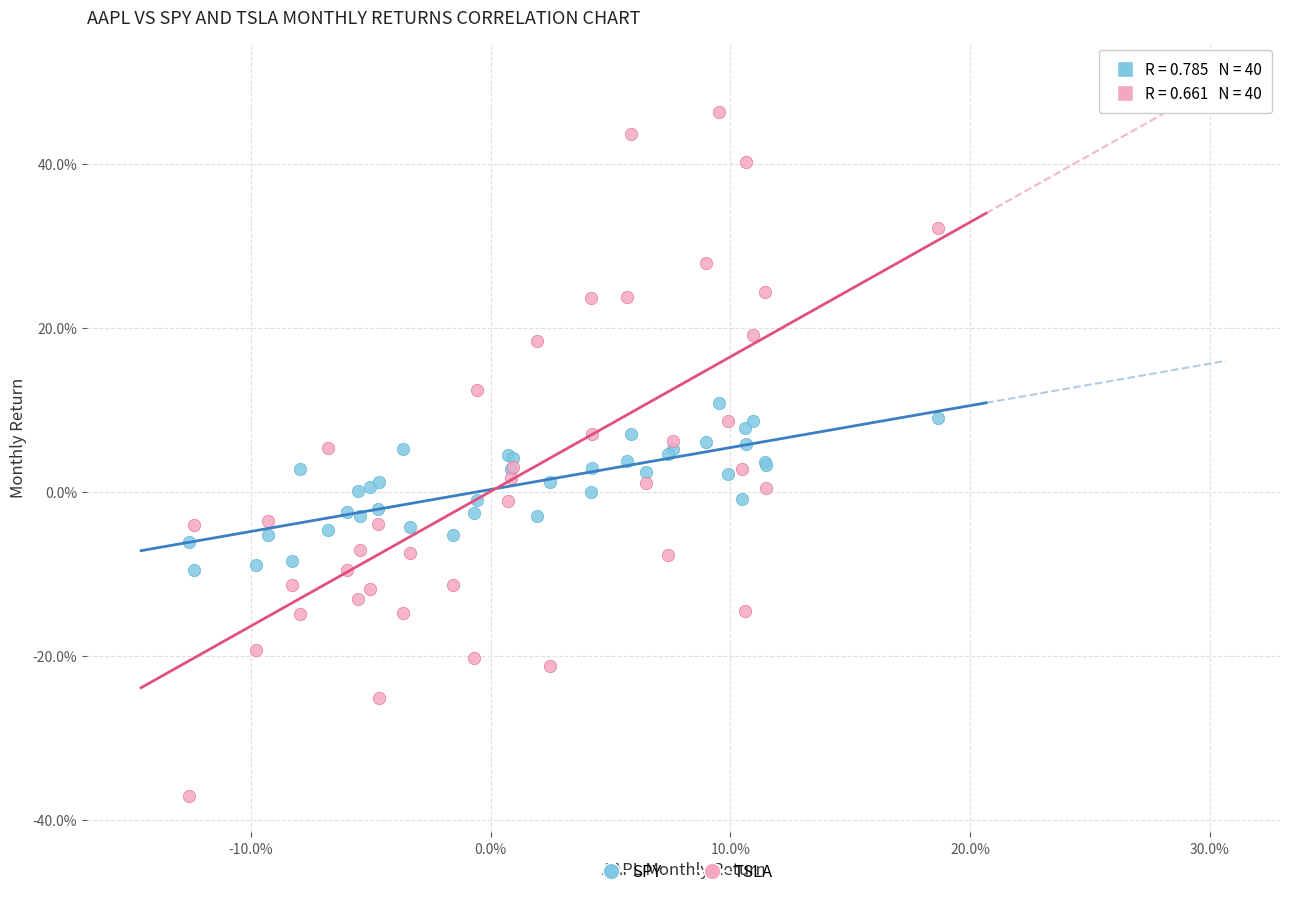

What are all the series names shown in the legend?

SPY, TSLA